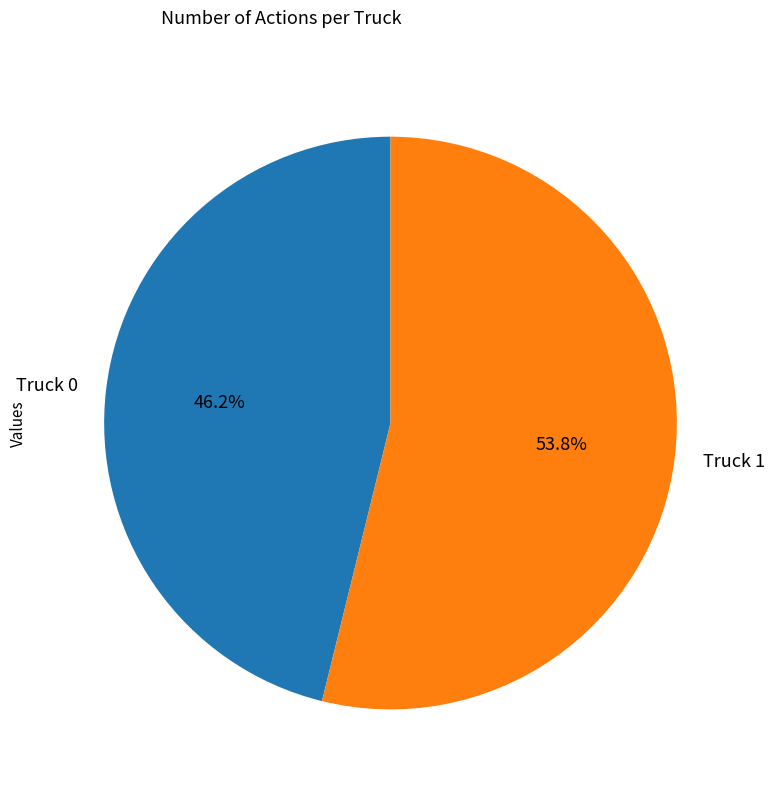

Is it true that Truck 1 is 61% of the pie?

False